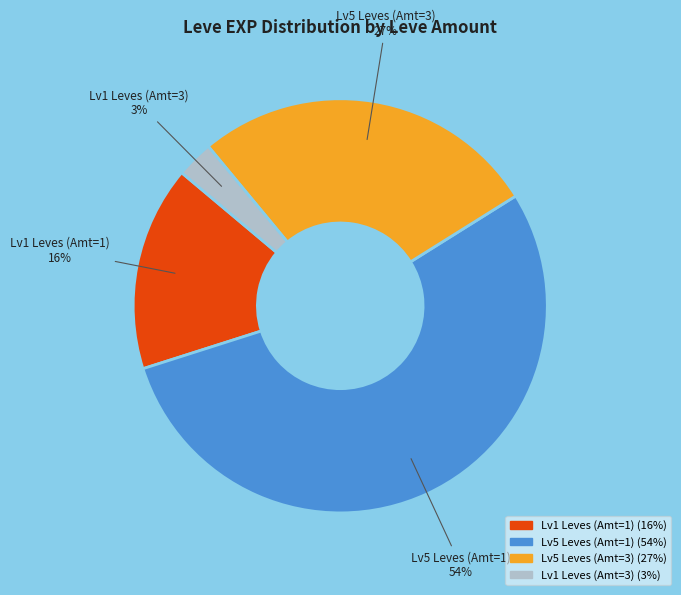

Between Lv5 Leves (Amt=3) and Lv5 Leves (Amt=1), which is larger?

Lv5 Leves (Amt=1)